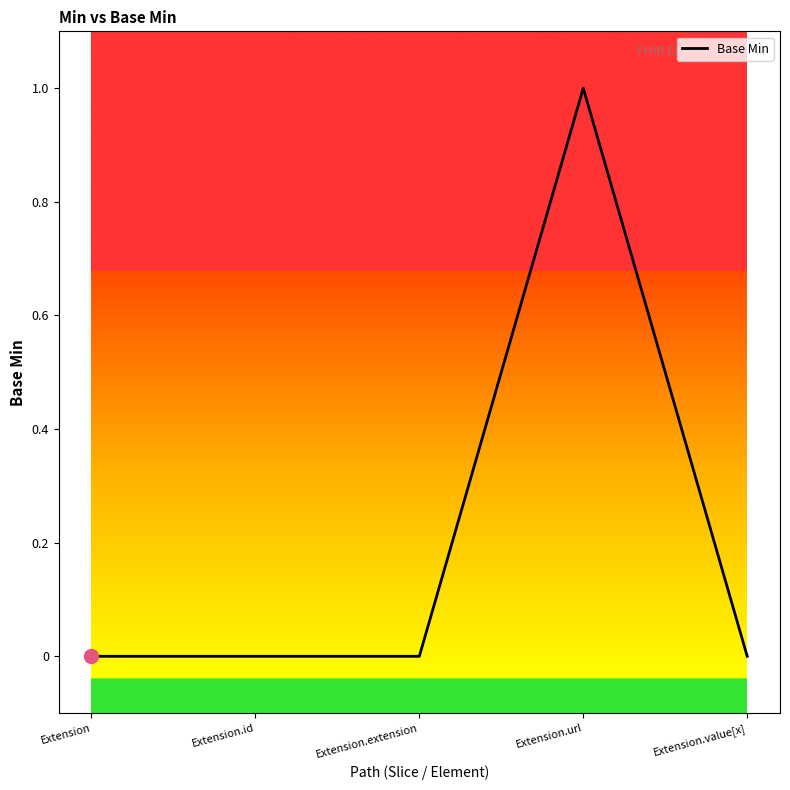

Is this an area chart (filled region under the line)?

No